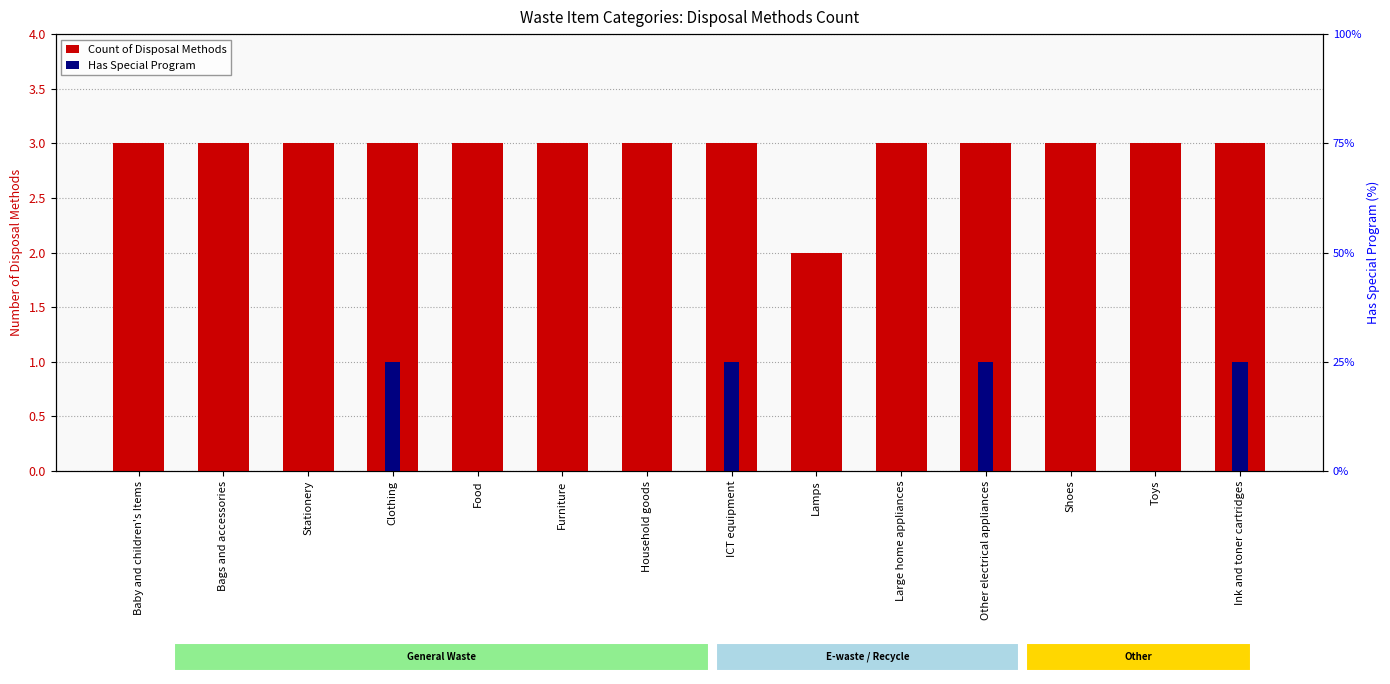

What is the label of the 13th bar from the right?

Bags and accessories